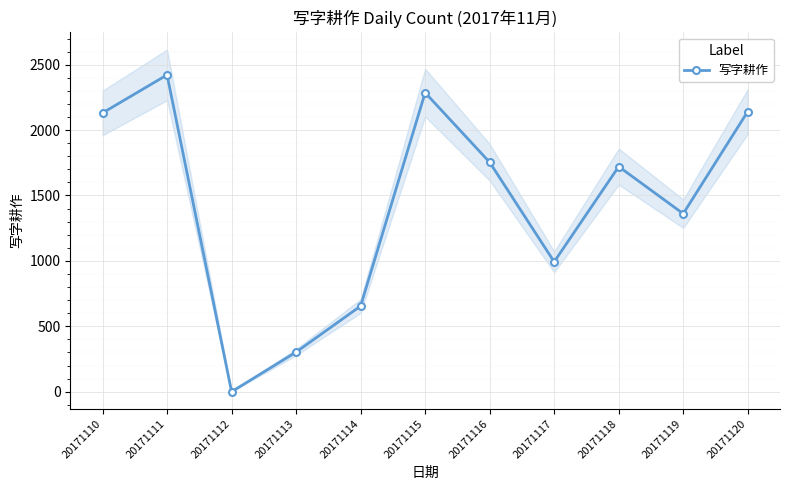

What is the ratio of the value at 20171115 to the value at 20171116?

1.3